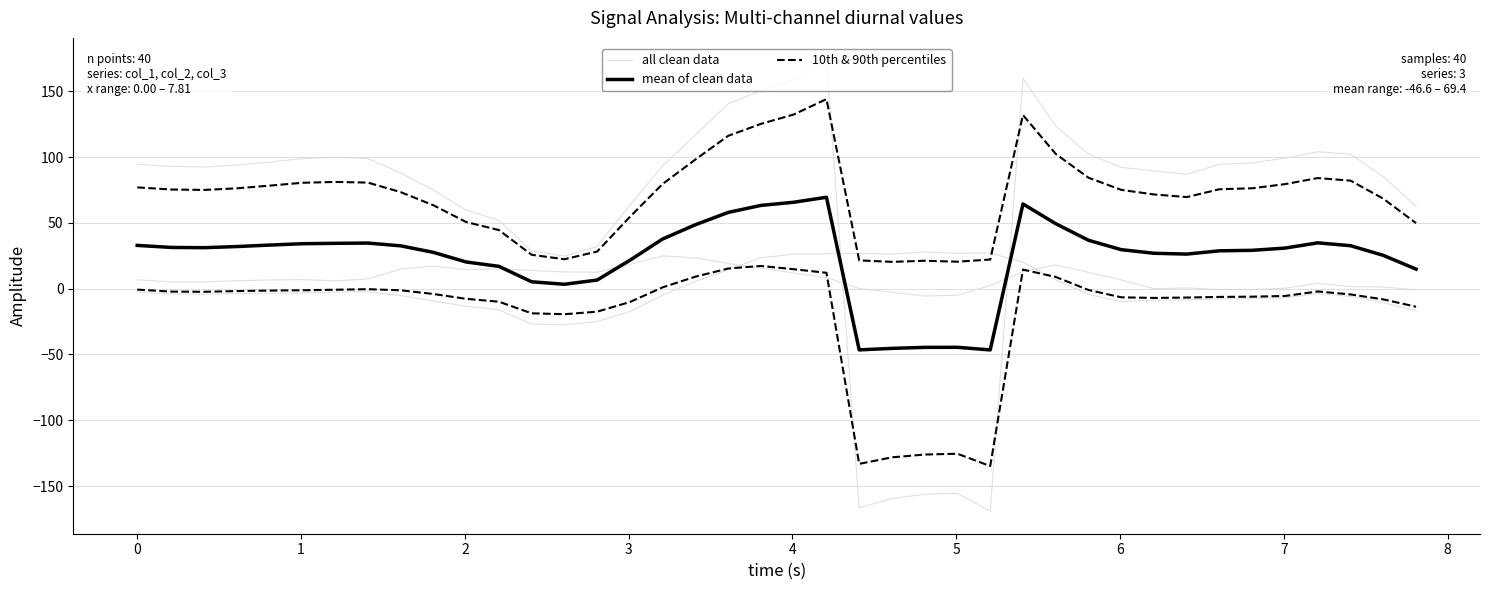

What is the minimum value shown in the chart?

-134.8